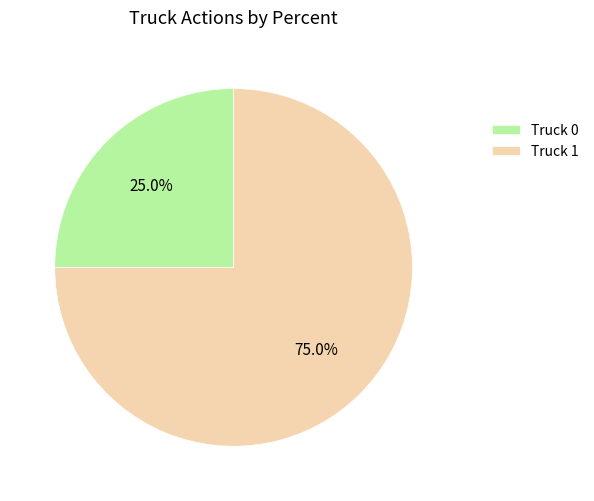

What percentage is the Truck 1 slice, to the nearest percent?

75%